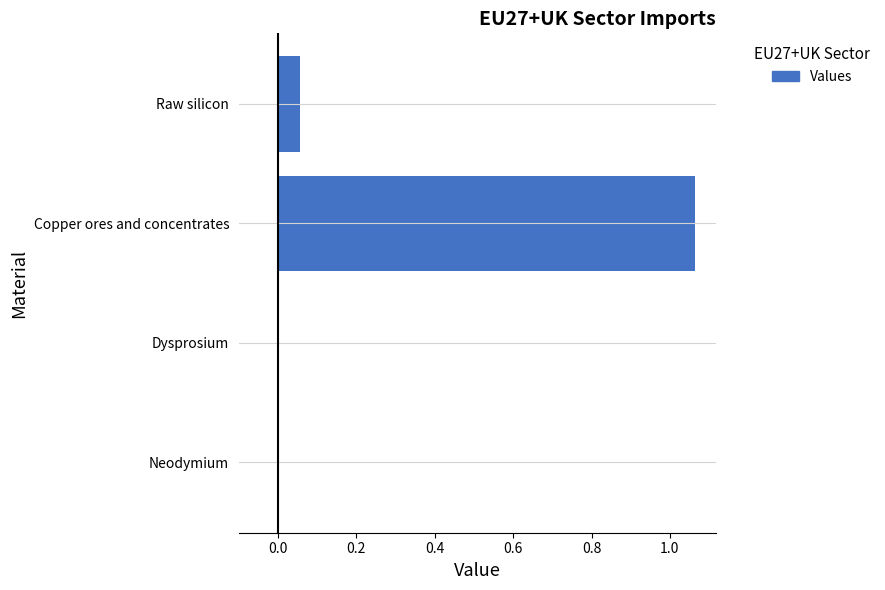

Which has a higher value, Neodymium or Raw silicon?

Raw silicon